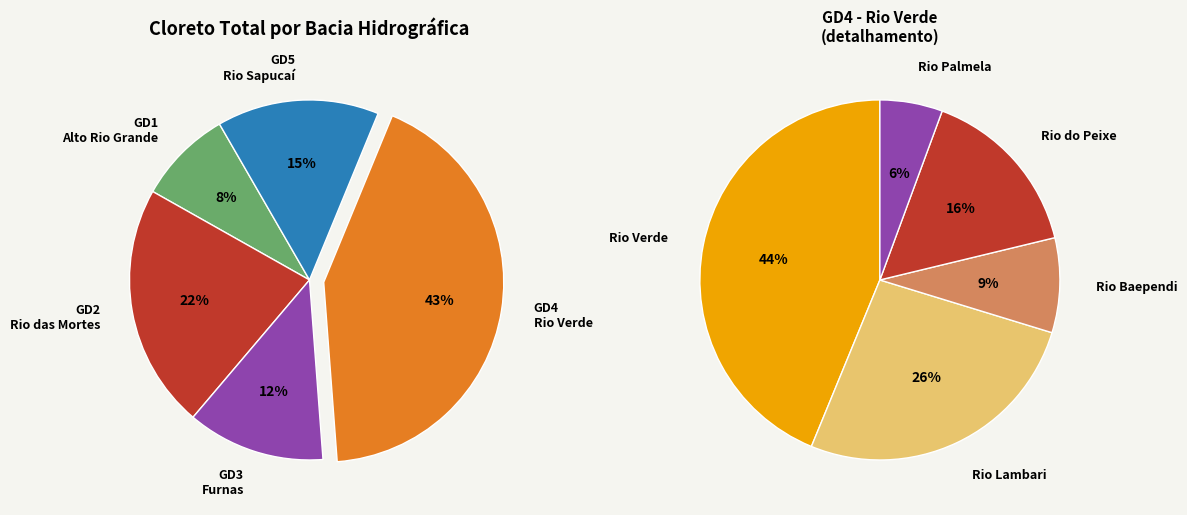

To the nearest percent, what is the difference between the largest and smallest slice percentages?

34%